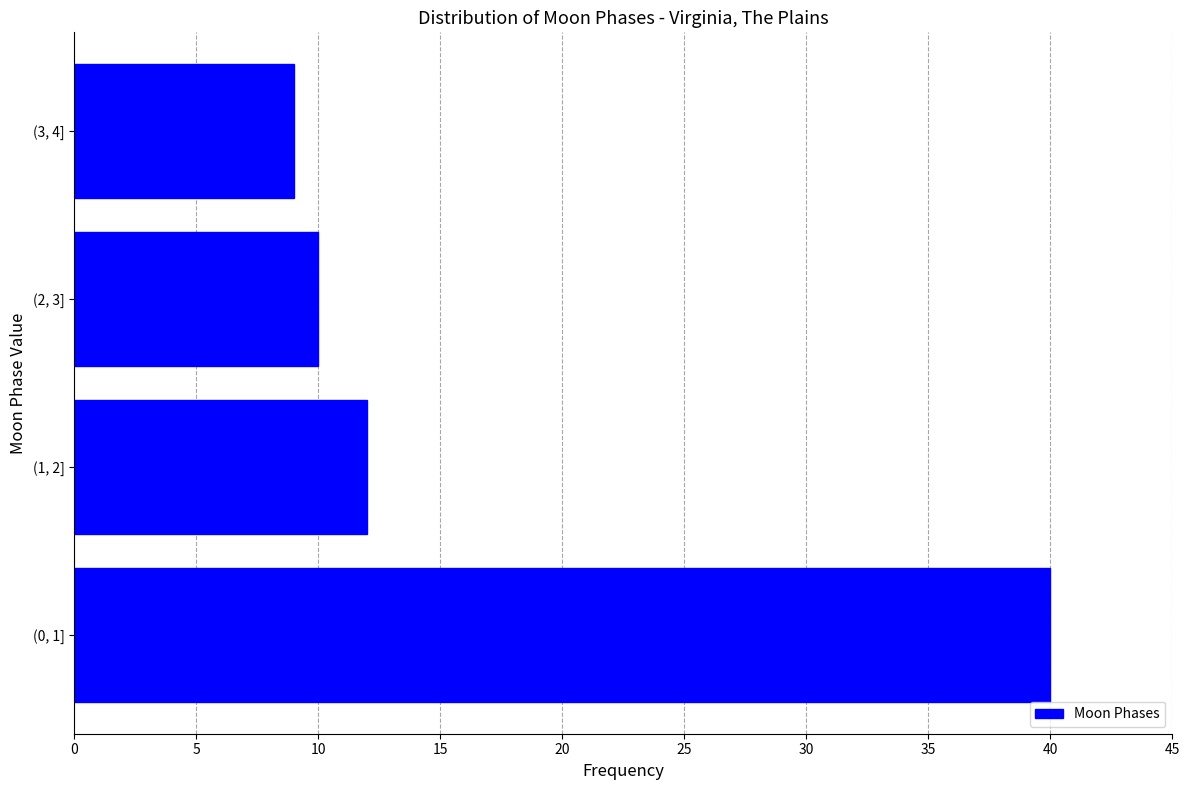

Reading bottom to top, transcribe all the data shown in this chart.

(0, 1]=40	(1, 2]=12	(2, 3]=10	(3, 4]=9